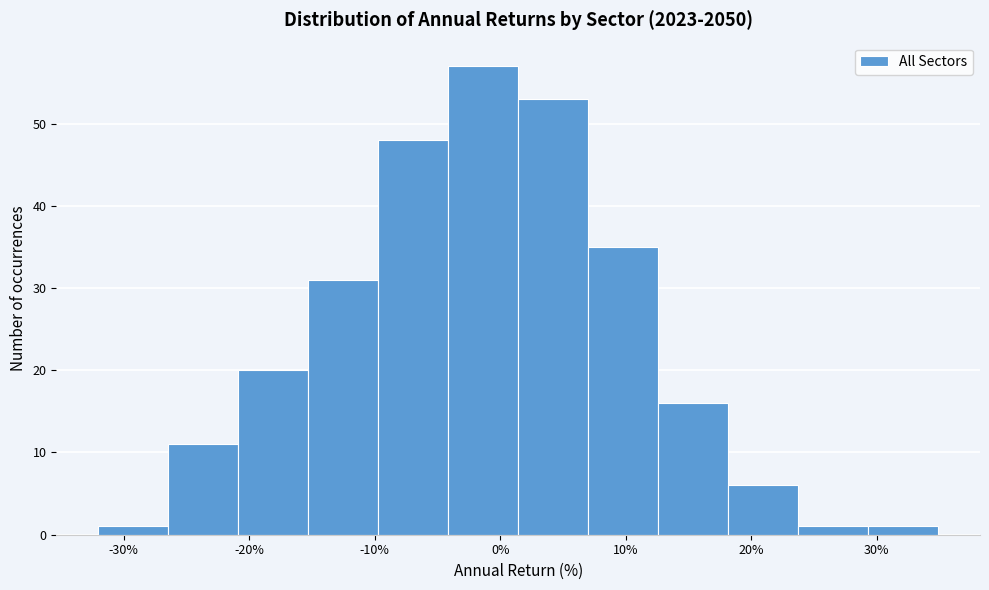

Which range on the x-axis has the tallest bar?

-4 to 1